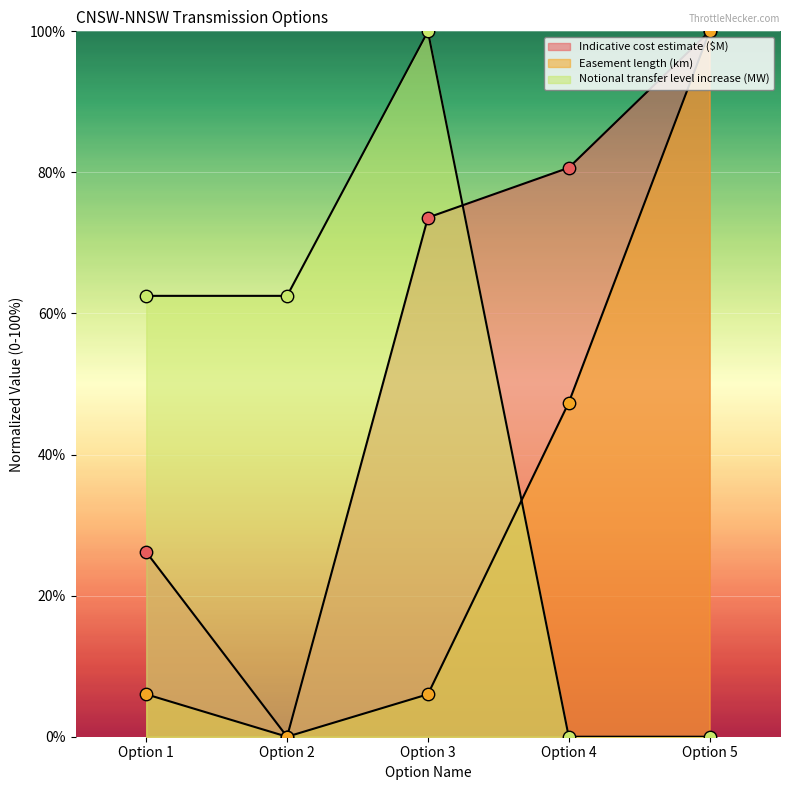

Which series has the largest Y range (max minus min)?

Indicative cost estimate ($M)